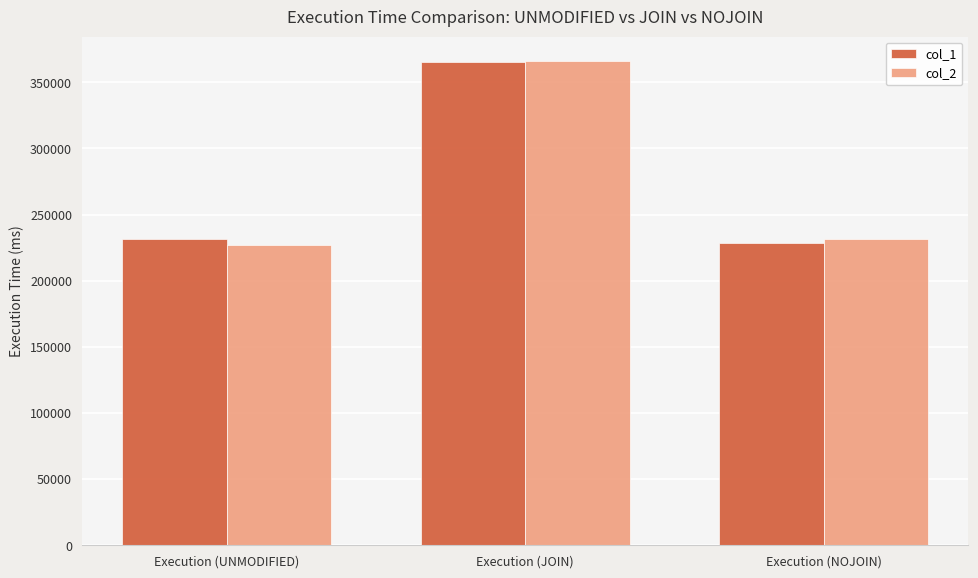

Reading left to right, what are all the values shown in this chart?

col_1: 231422.7	365356.5	228858.8
col_2: 226809.1	366314.7	231727.6